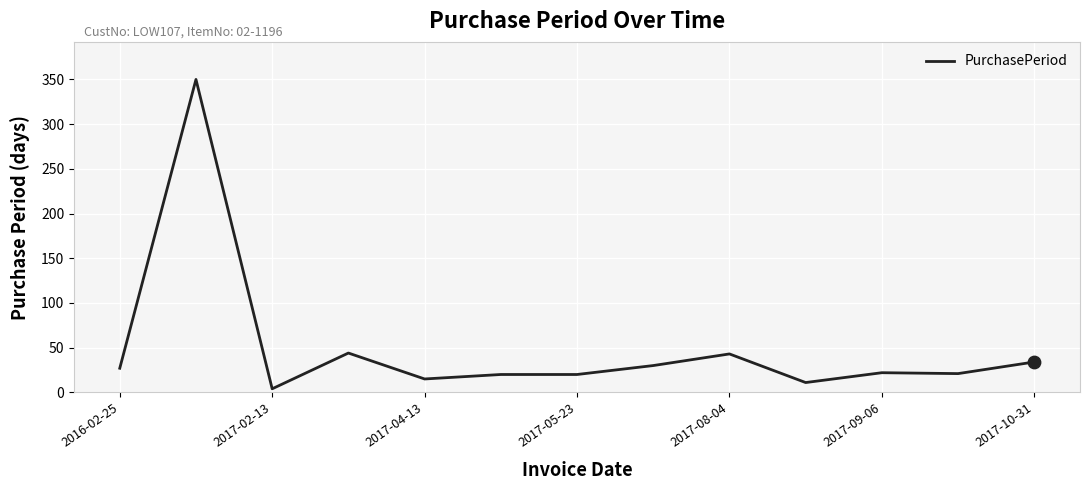

What is the greatest value displayed?

350